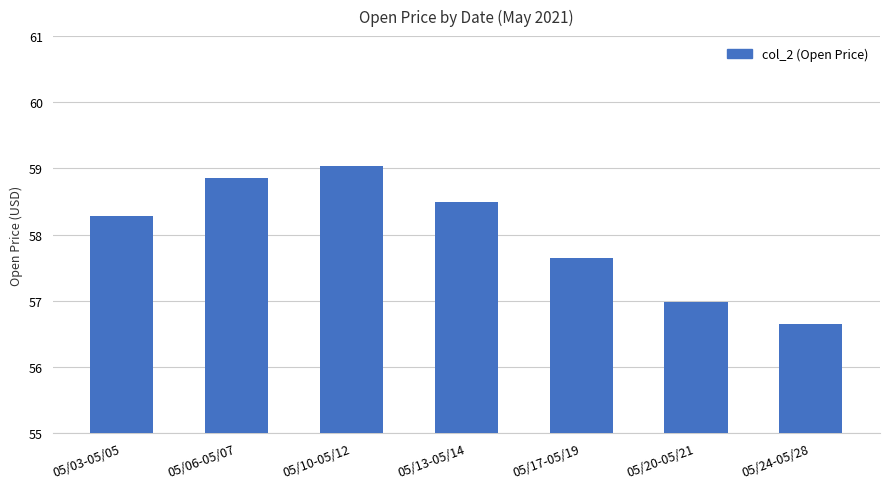

Does the chart contain any negative values?

No